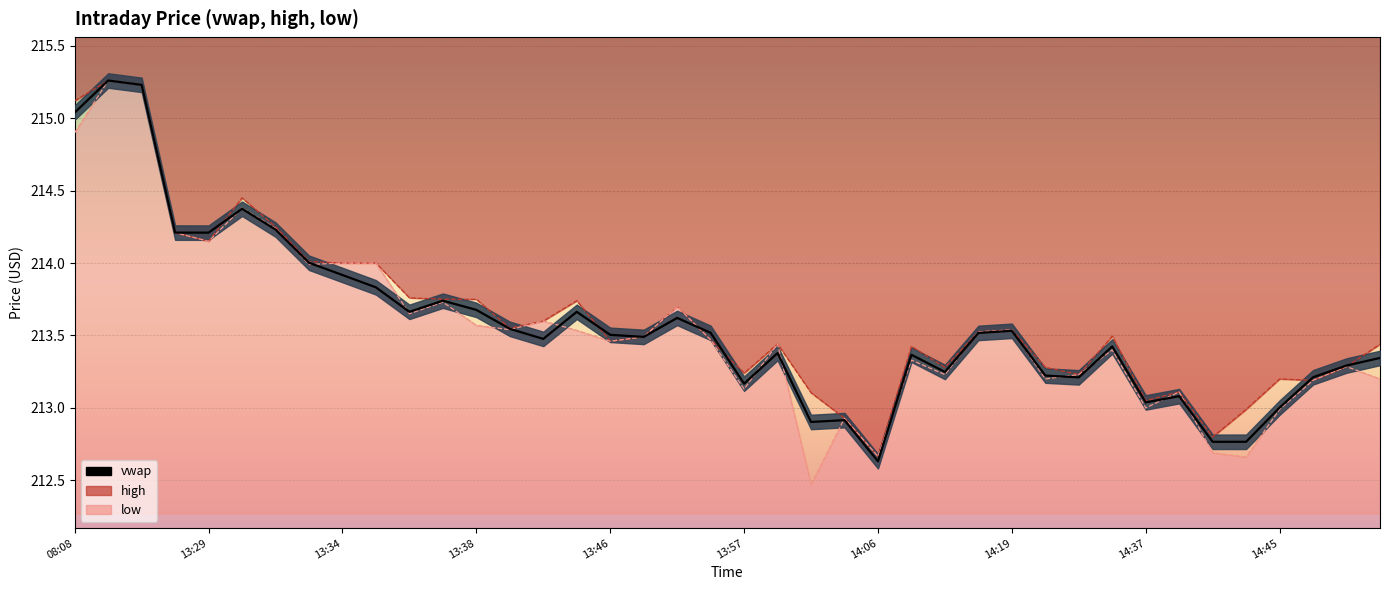

What is the difference between the highest and lowest values at 13:57?

0.1